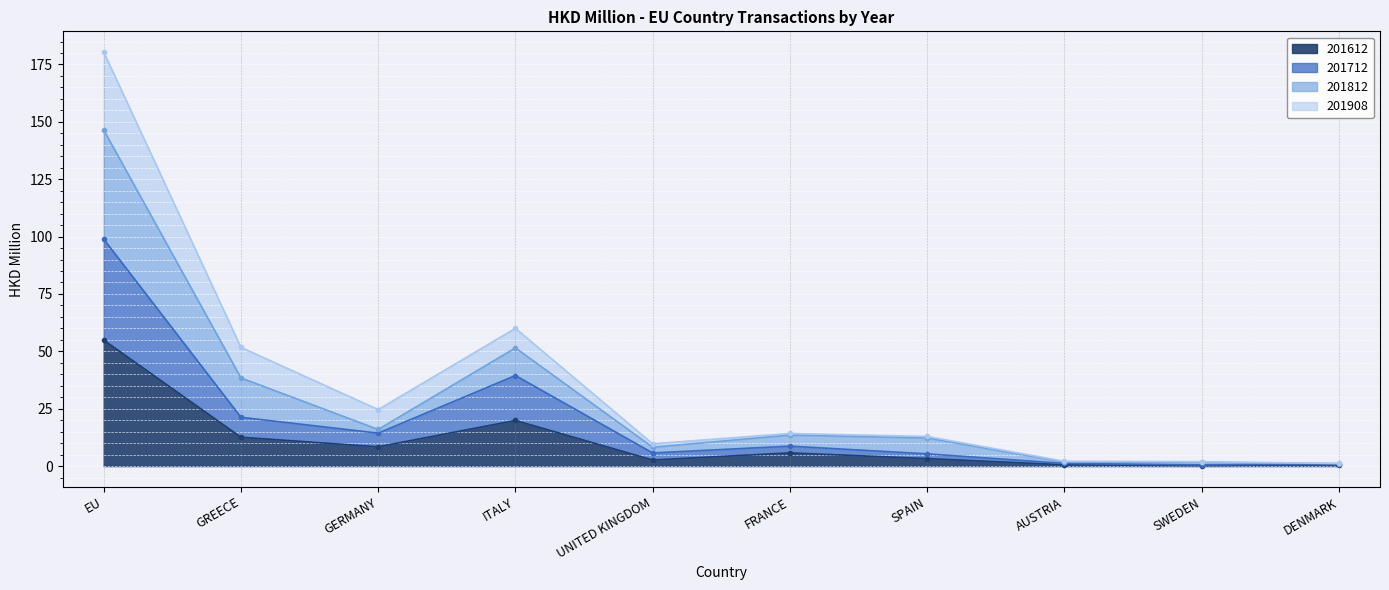

What is the highest value of the 201612 series?

54.9